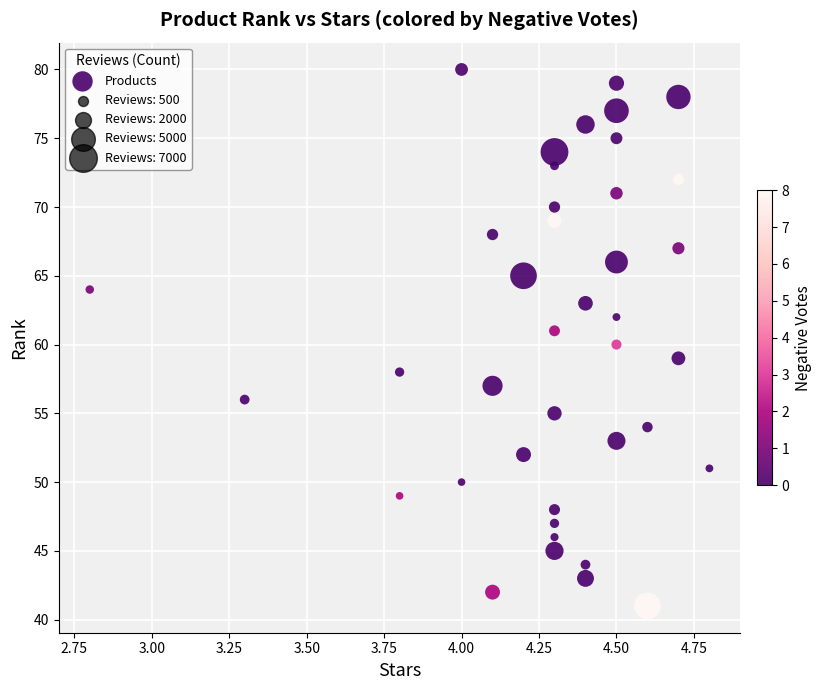

What is the range of Y values (max minus min)?

39